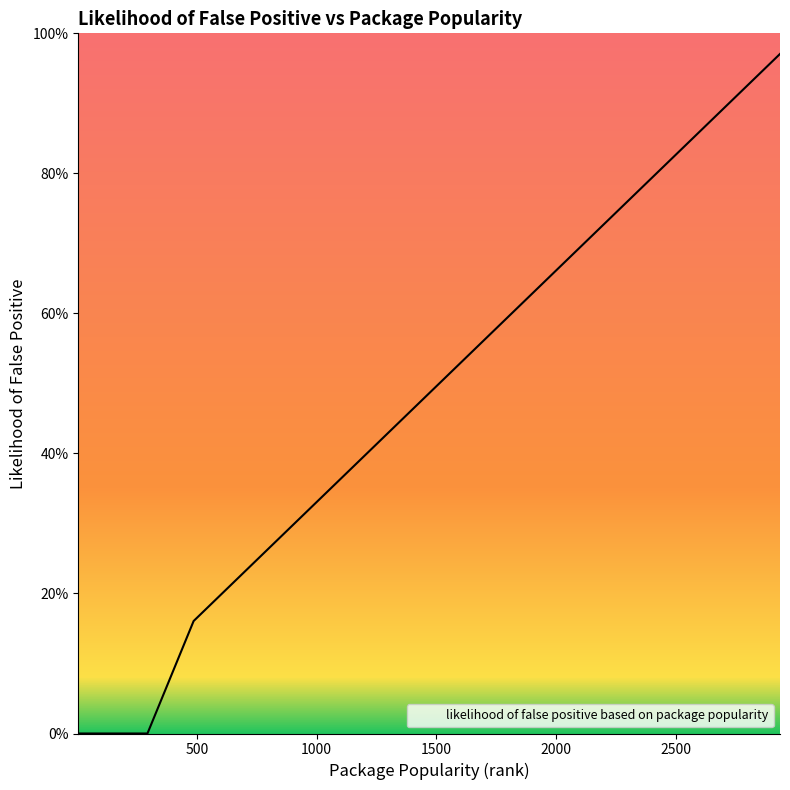

Reading left to right, transcribe all the data shown in this chart.

0.0	0.0	0.0	0.0	0.0	0.0	0.2	0.2	0.2	0.2	0.2	0.2	0.2	0.2	0.3	0.3	0.3	0.4	0.4	0.4	0.5	0.5	0.6	0.6	0.6	0.7	0.8	0.8	1.0